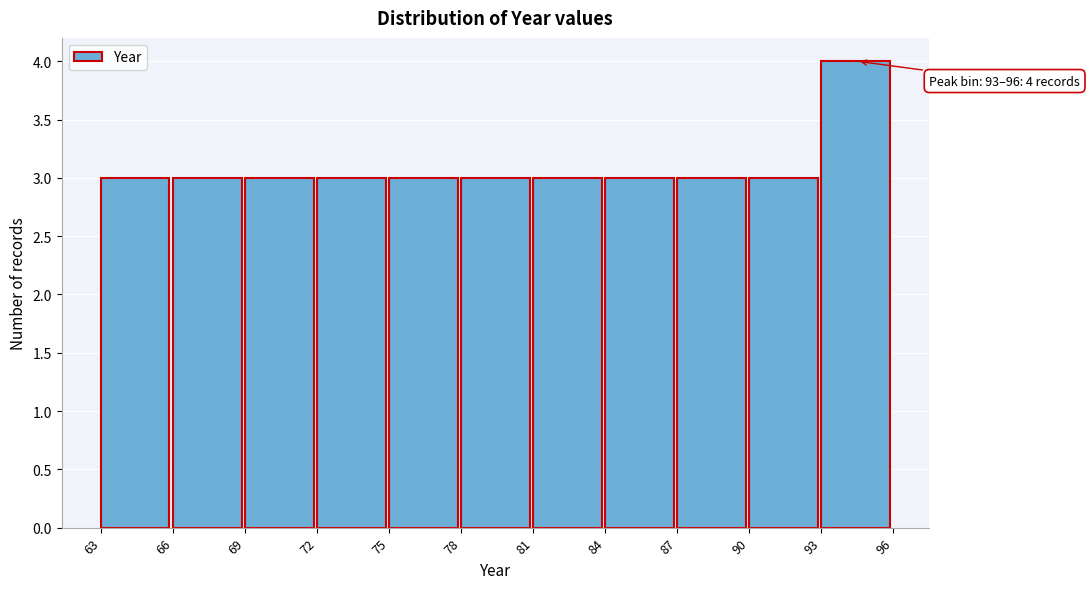

Over which range of the x-axis is the bar tallest?

93 to 96